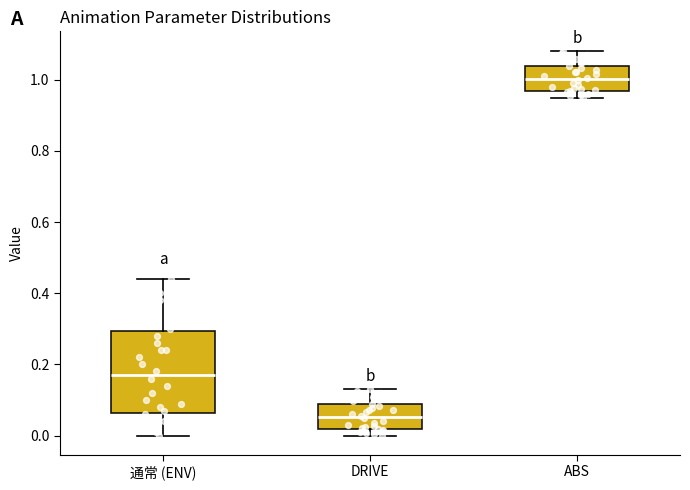

Reading left to right, read every box against the y-axis: the position of its median line, the range the box covers, and the ends of its whiskers. The values are not printed on the chart, so give them approximately, as read against the axis.

通常 (ENV): median 0.18, box 0.06 to 0.30, whiskers 0.00 to 0.44
DRIVE: median 0.06, box 0.02 to 0.08, whiskers 0.00 to 0.14
ABS: median 1.00, box 0.96 to 1.04, whiskers 0.96 (just below the box's lower edge) to 1.08